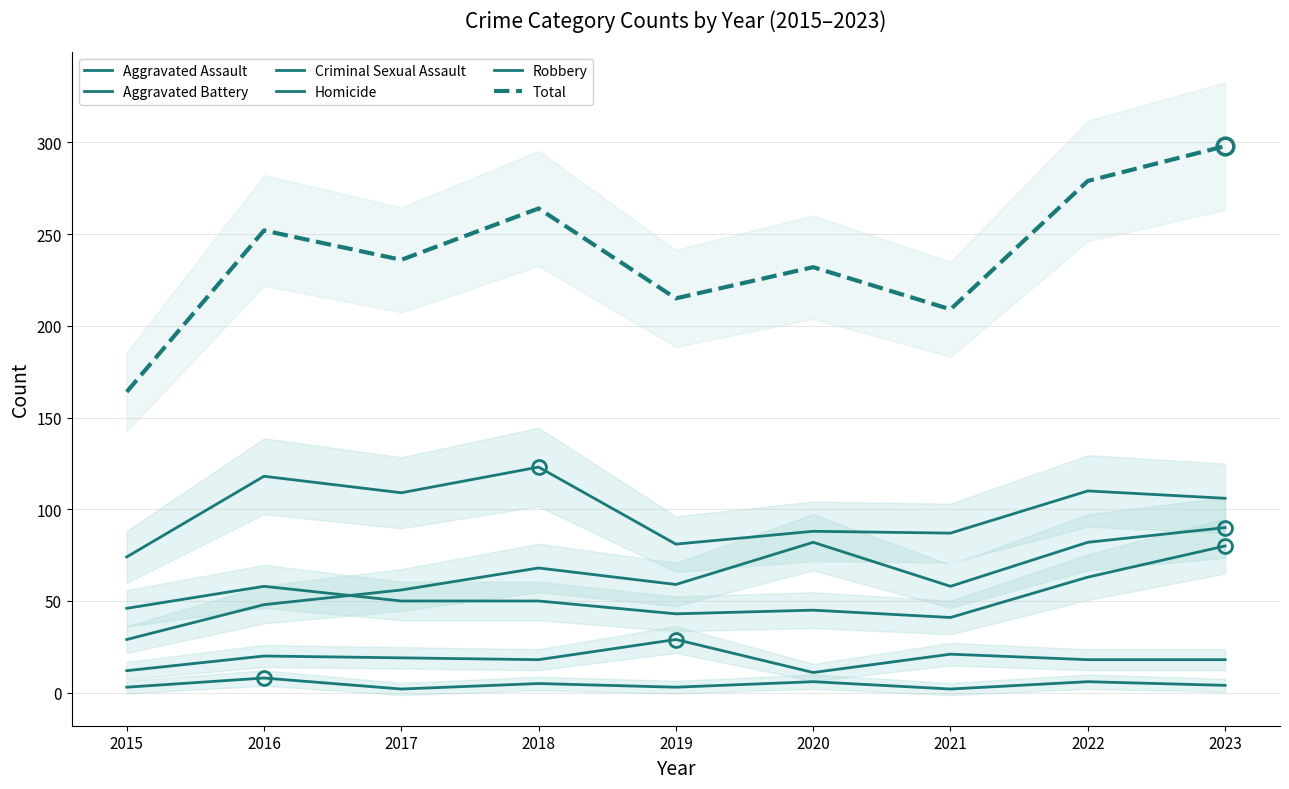

Which series has the largest total across all categories?

Total